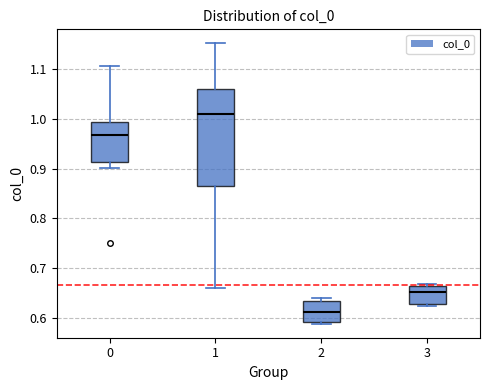

Which box is the tallest, from its lower edge to its upper edge?

1